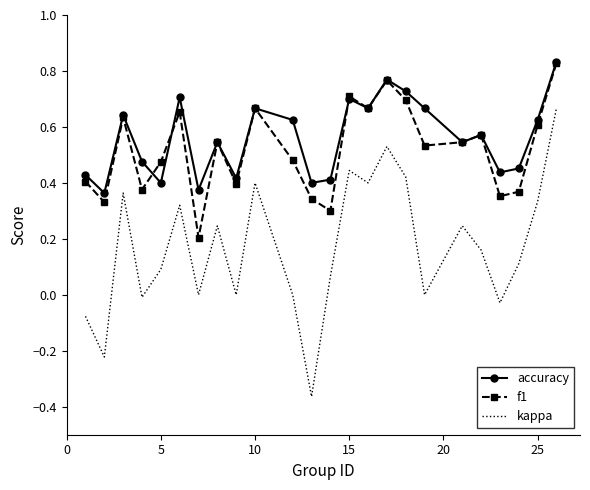

True or false: kappa and f1 intersect in this chart.

False